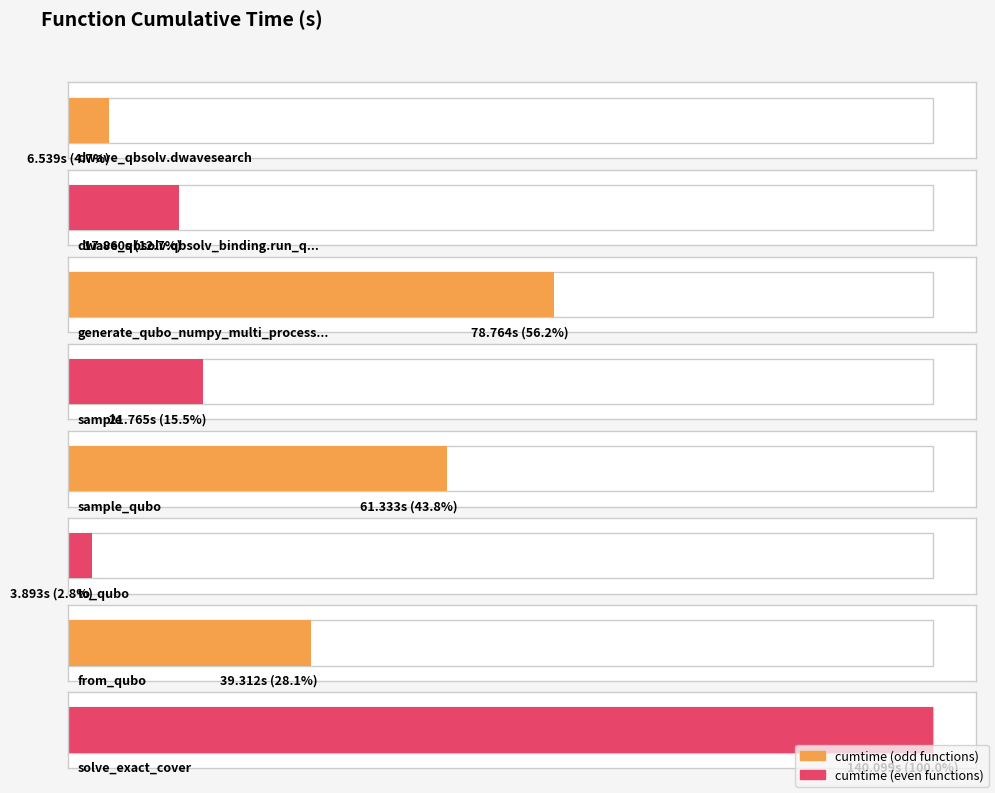

Rank the categories by value from highest to lowest.

solve_exact_cover, generate_qubo_numpy_multi_processing, sample_qubo, from_qubo, sample, dwave_qbsolv.qbsolv_binding.run_qbsolv, dwave_qbsolv.dwavesearch, to_qubo